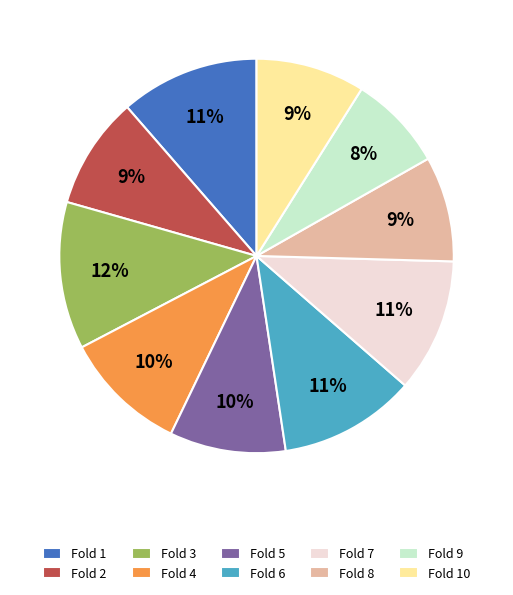

What percentage is the Fold 6 slice, to the nearest percent?

11%